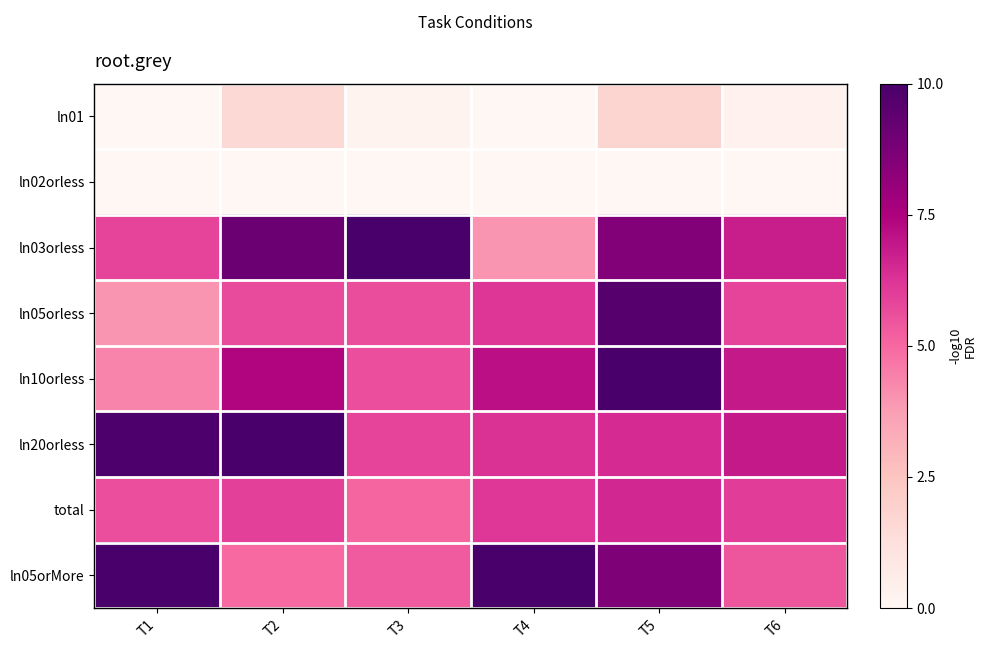

Which series has the largest range (max minus min)?

ln03orless